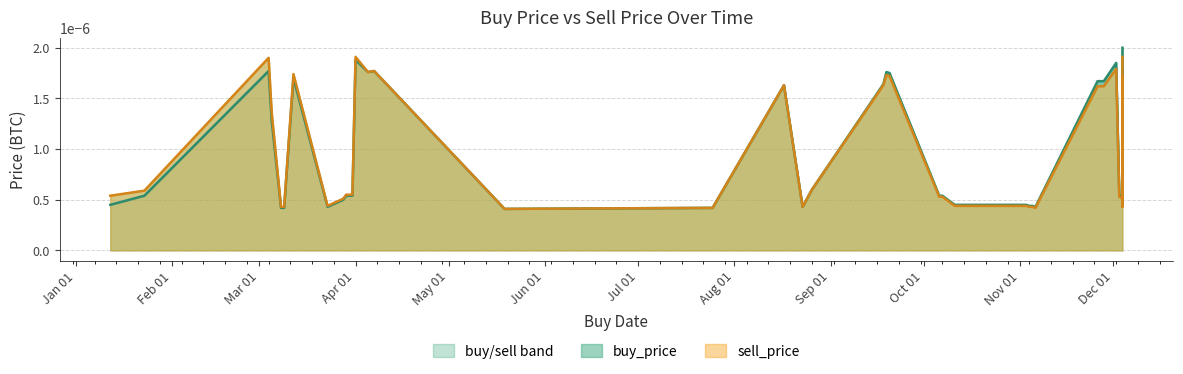

True or false: buy_price line and sell_price line intersect in this chart.

False